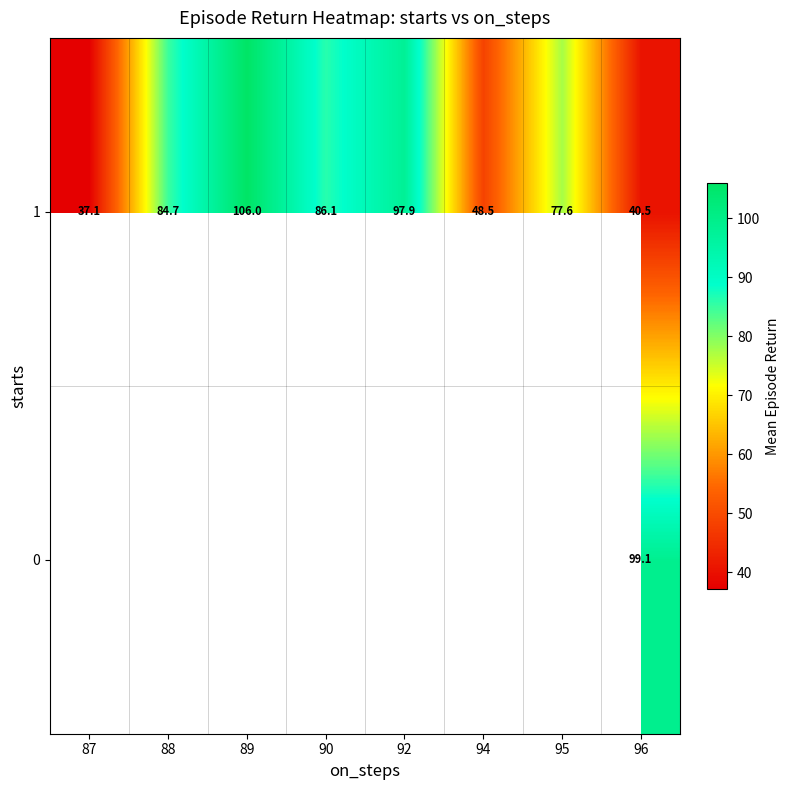

How many values in row_0 are above zero?

1